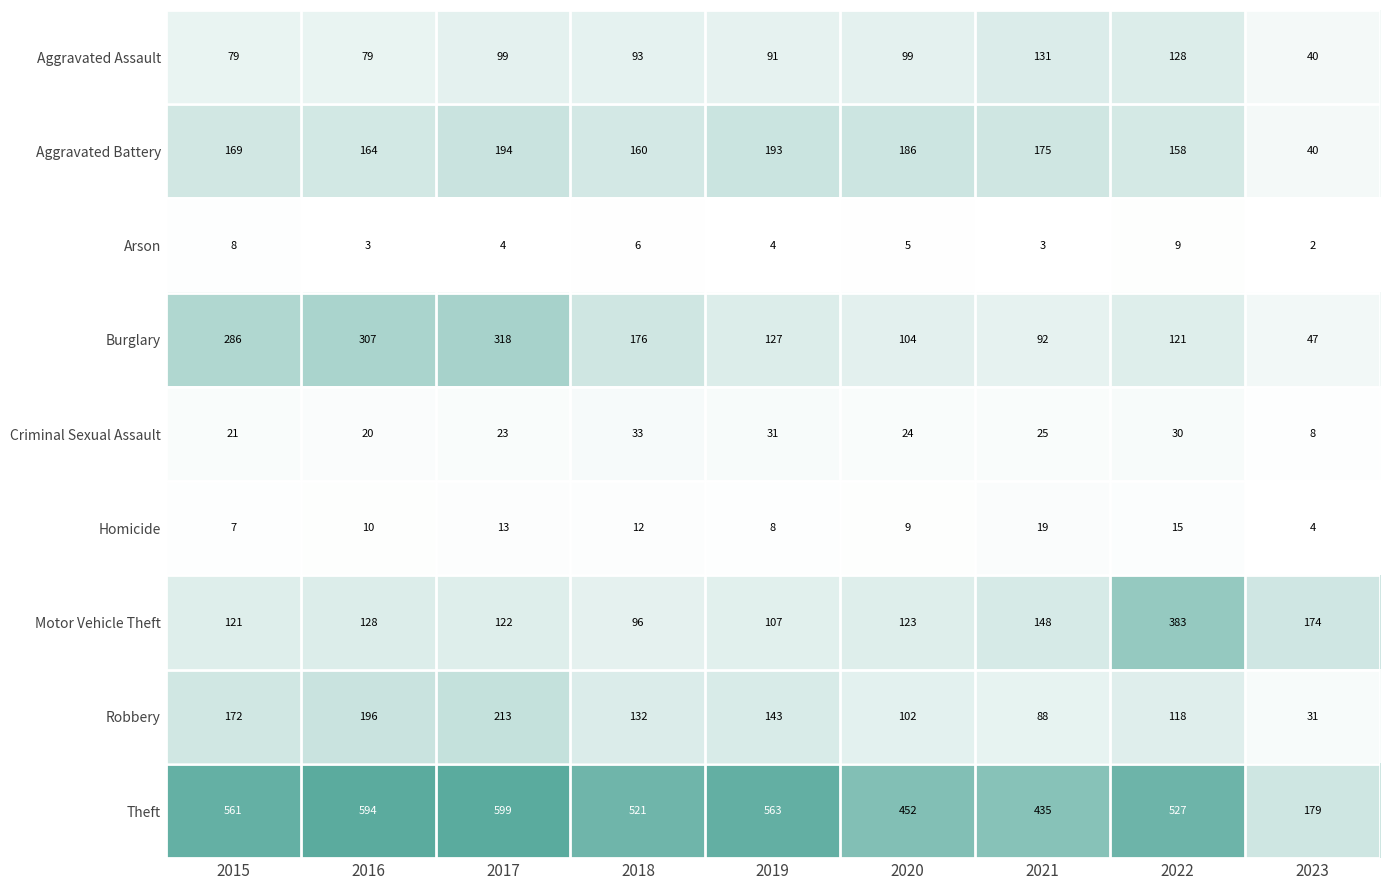

Between 2019 and 2020, which series saw the biggest shift?

Theft